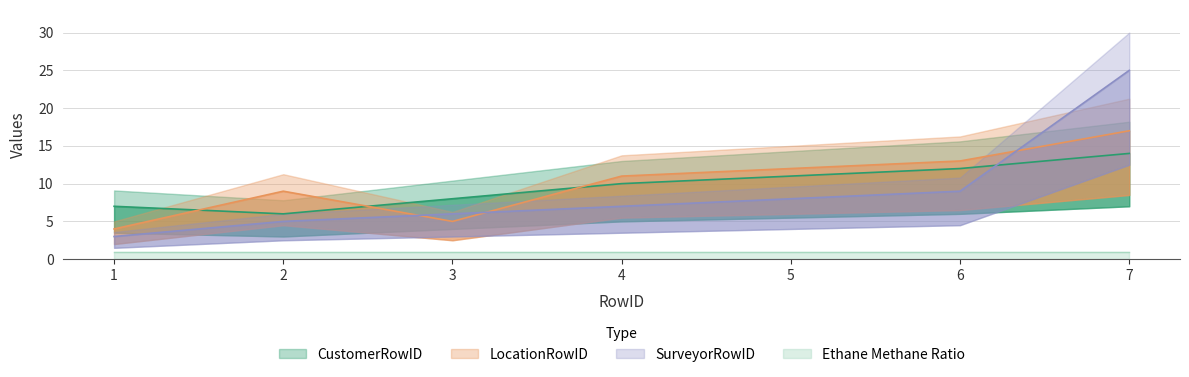

What is the difference between the maximum and second lowest values in the CustomerRowID series?

7